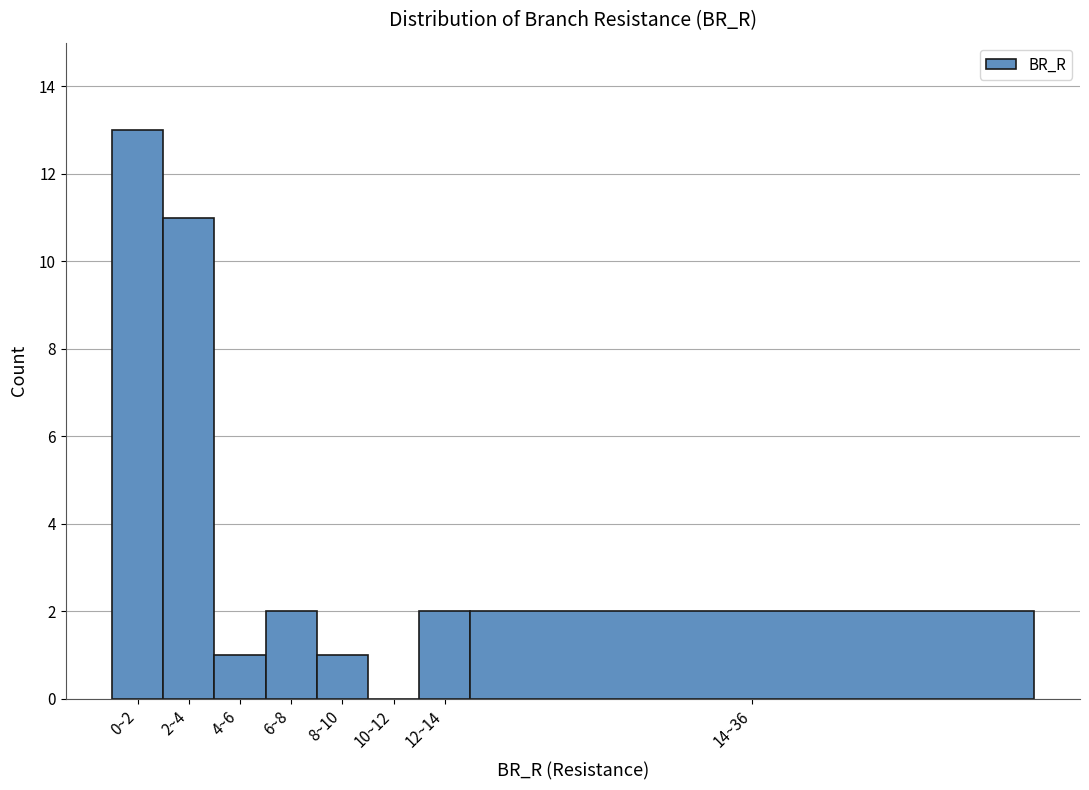

Reading right to left, extract all data points from this chart.

14~36=2	12~14=2	10~12=0	8~10=1	6~8=2	4~6=1	2~4=11	0~2=13